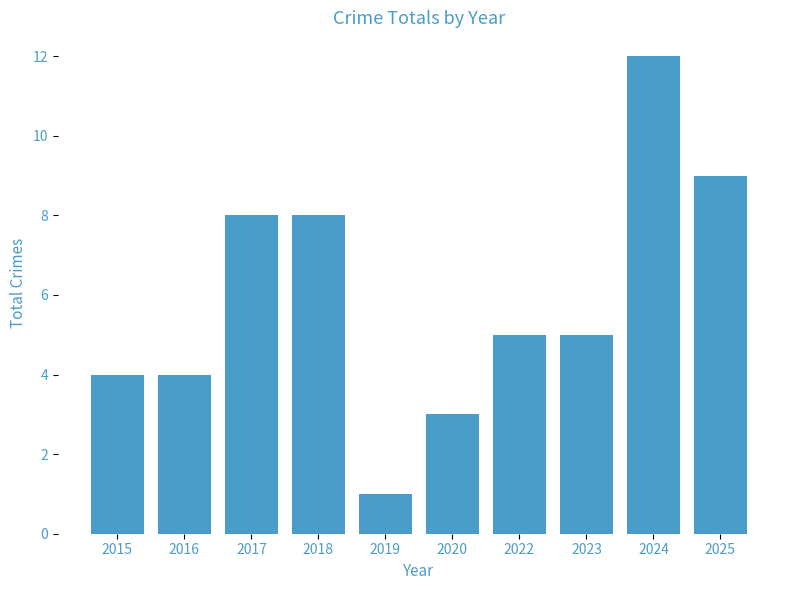

True or false: the data shows 6 at 2016.

False